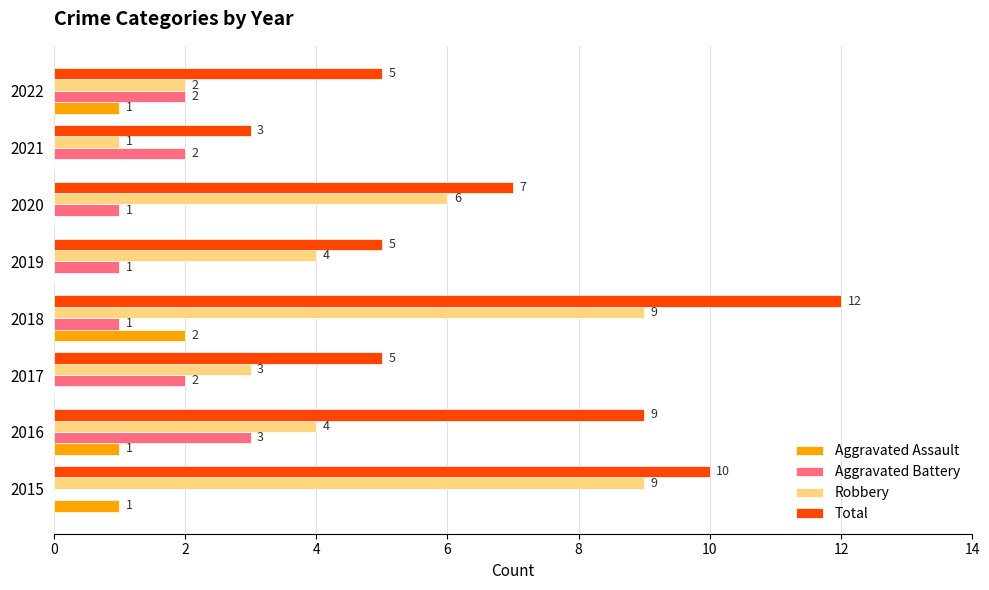

Where is Total nearest to the value 7?

2020